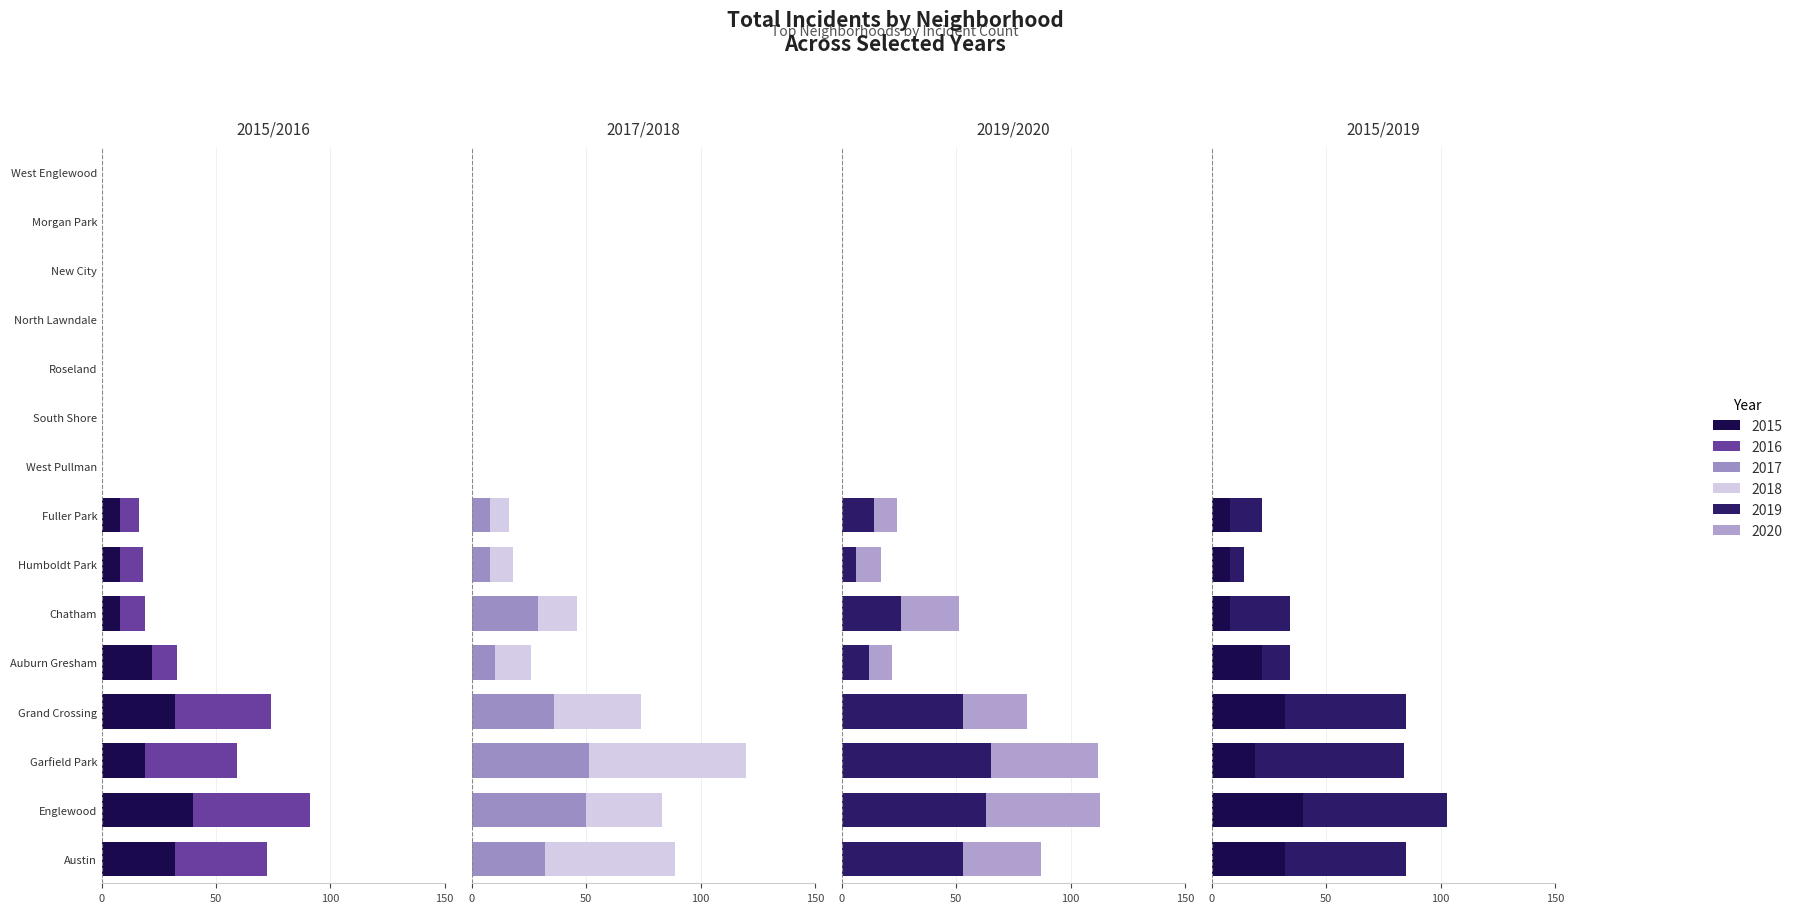

At Roseland, list the series in order from largest to smallest.

2015, 2017, 2018, 2019, 2020, 2016